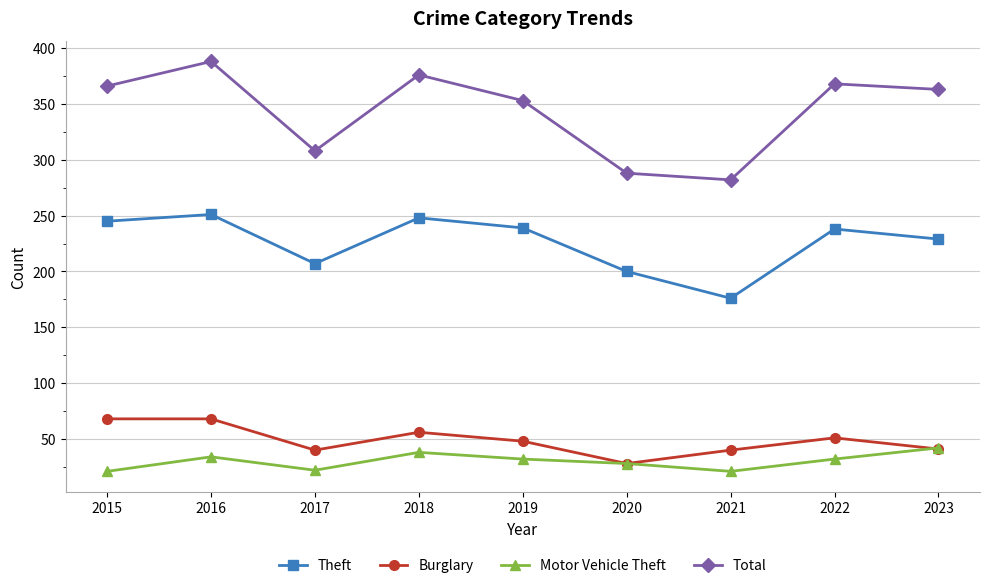

Is it true that Total equals 353 at 2019?

True